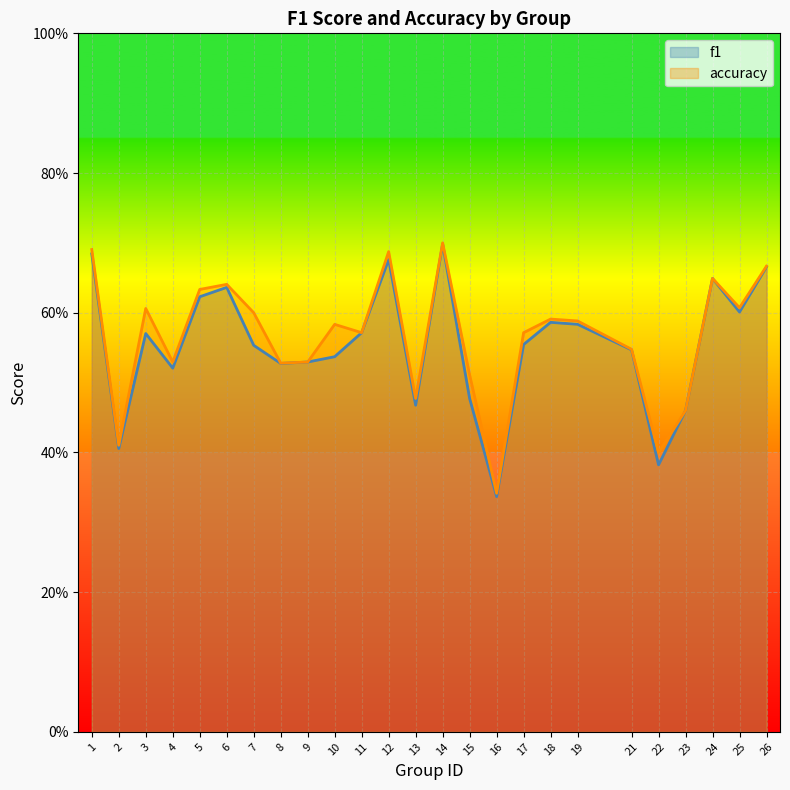

How many lines are shown in the chart?

2